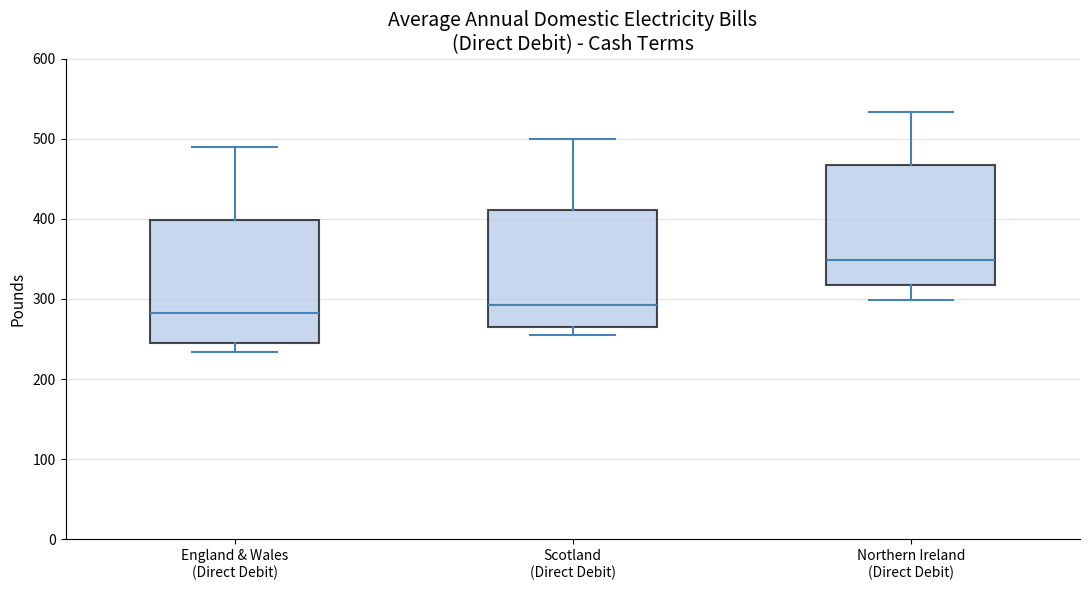

Reading left to right, read every box against the y-axis: the position of its median line, the range the box covers, and the ends of its whiskers. The values are not printed on the chart, so give them approximately, as read against the axis.

England & Wales (Direct Debit): median 280, box 250 to 400, whiskers 230 to 490
Scotland (Direct Debit): median 290, box 270 to 410, whiskers 260 to 500
Northern Ireland (Direct Debit): median 350, box 320 to 470, whiskers 300 to 530